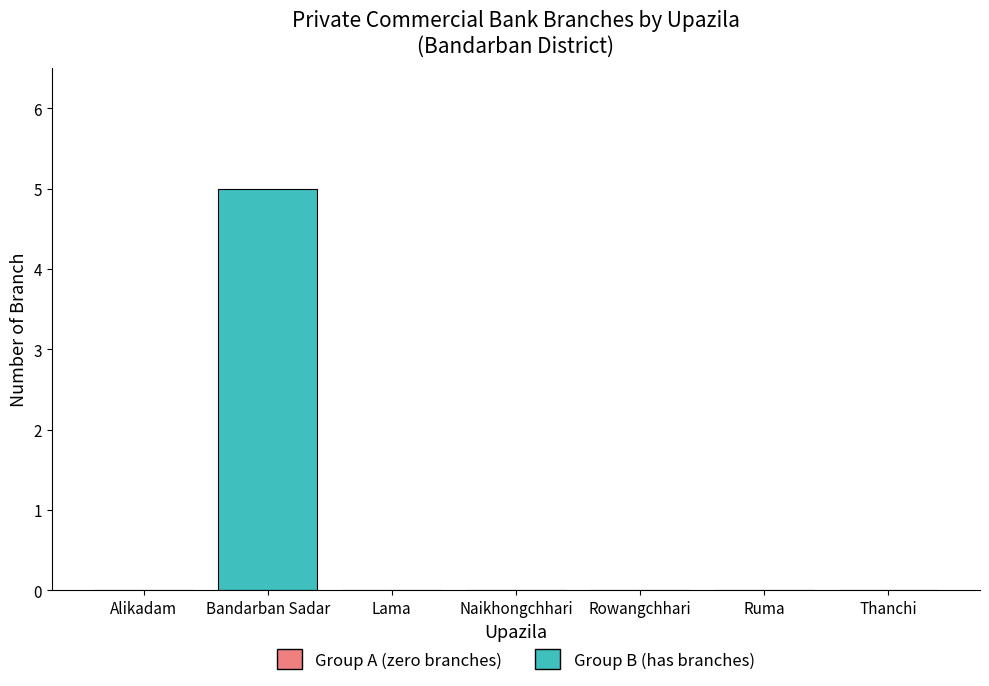

The value at Naikhongchhari is 0. True or false?

True